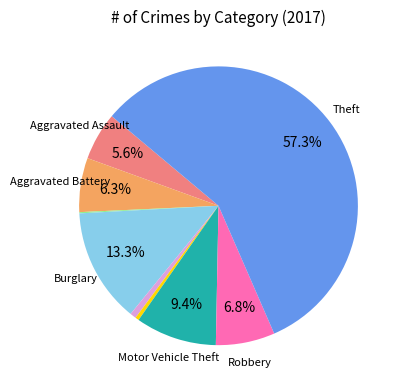

Is there any slice that represents more than half of the pie?

Yes